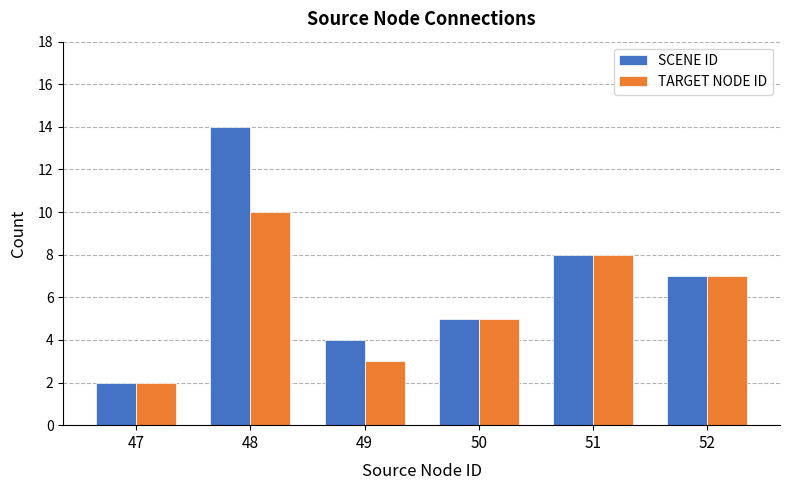

Reading left to right, transcribe all the data shown in this chart.

SCENE ID: 2	14	4	5	8	7
TARGET NODE ID: 2	10	3	5	8	7